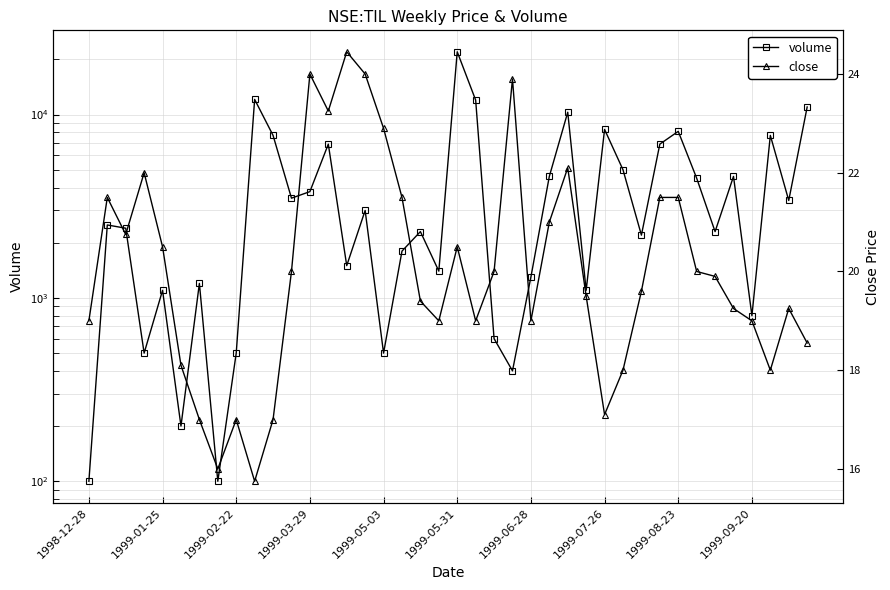

What is the sum of the volume values at 28 and 21?

20300.0